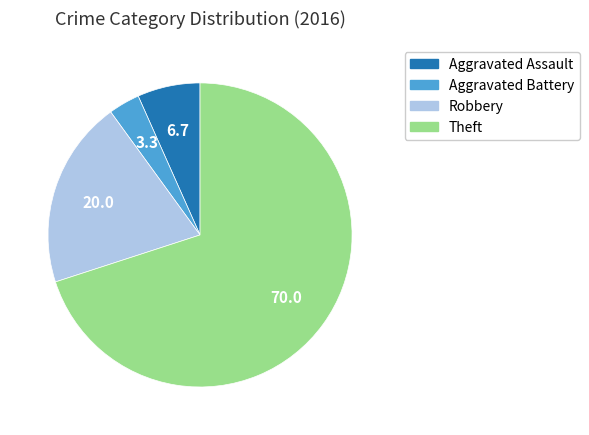

Rank the categories by value from highest to lowest.

Theft, Robbery, Aggravated Assault, Aggravated Battery